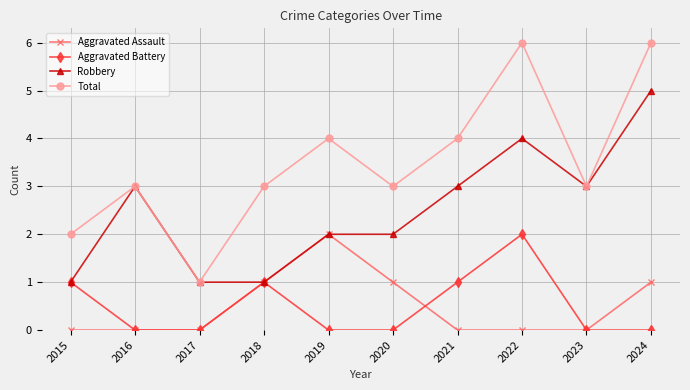

How many lines are shown in the chart?

4